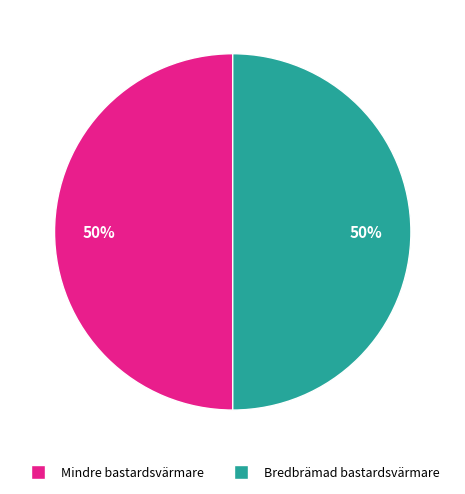

Is the sum of Mindre bastardsvärmare and Bredbrämad bastardsvärmare greater than half?

Yes